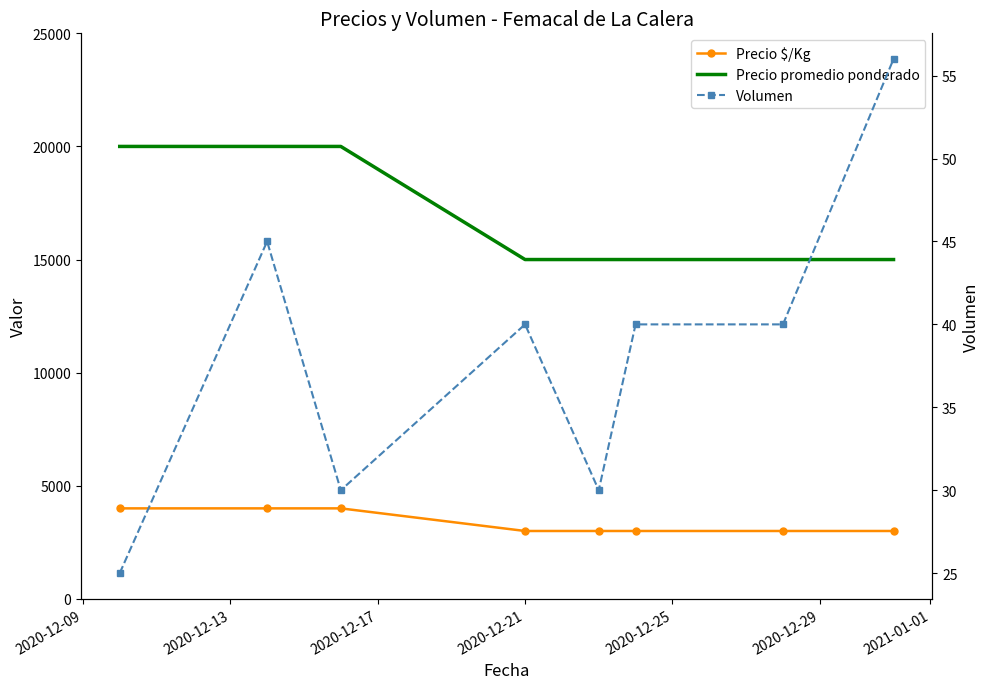

Is this an area chart (filled region under the line)?

No